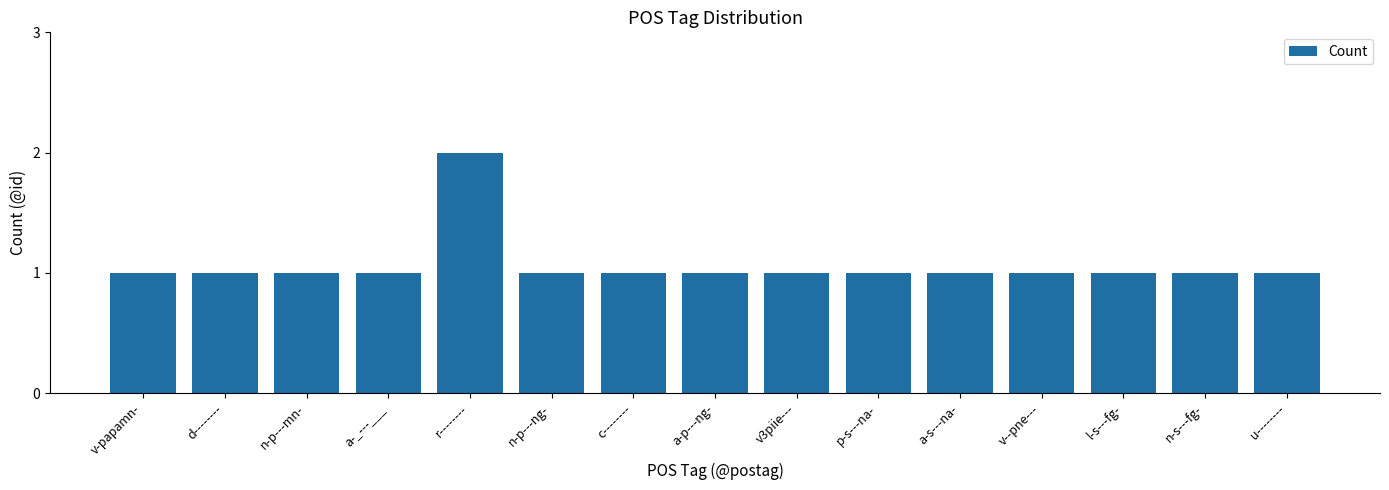

Which label corresponds to the largest value in the chart?

r--------